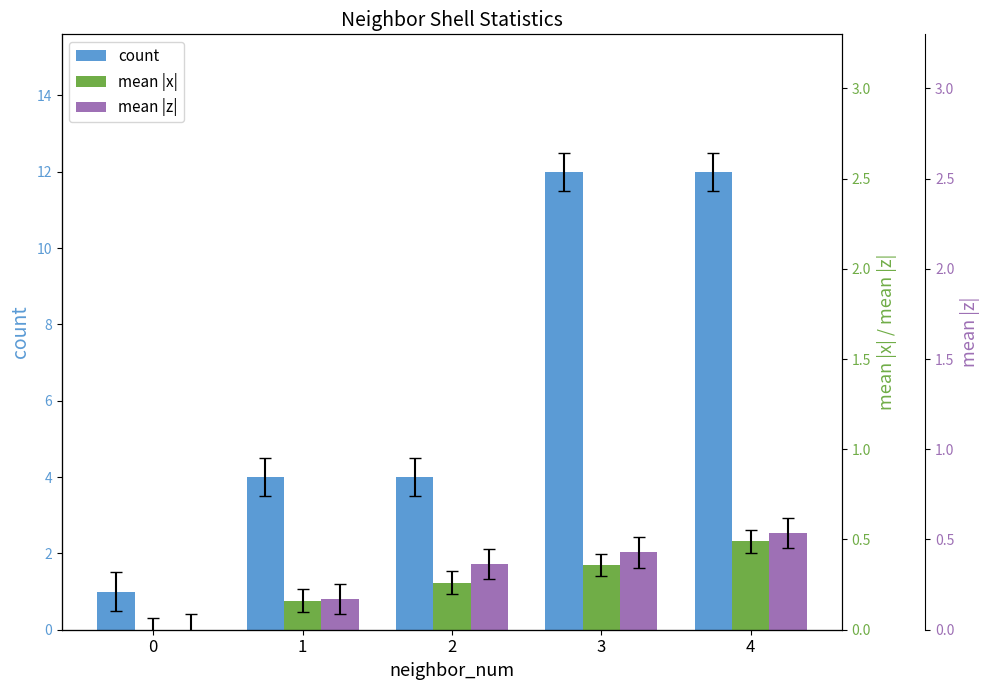

Which series has the largest total across all categories?

count